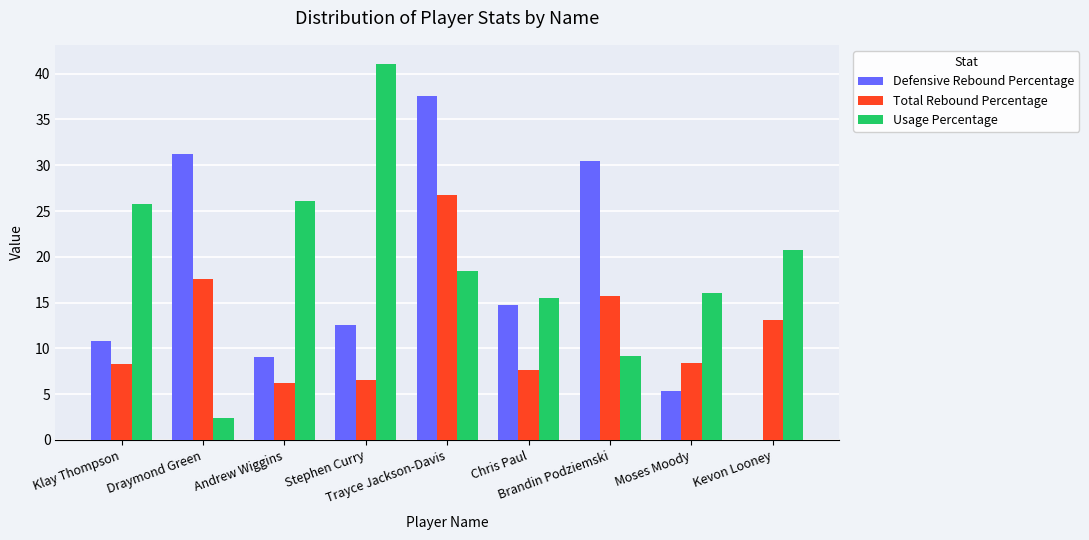

What is the average value of the Defensive Rebound Percentage series?

16.9